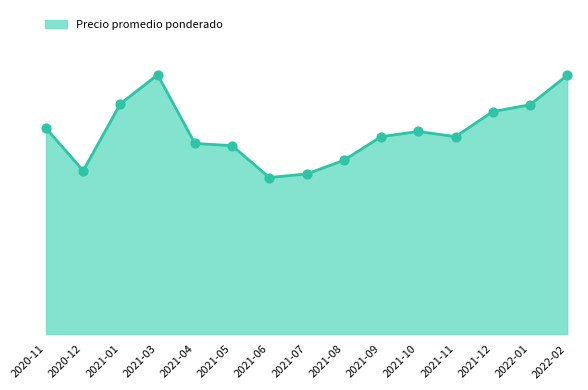

Approximately how many times larger is the value at 2021-04 compared to 2021-11?

1.0